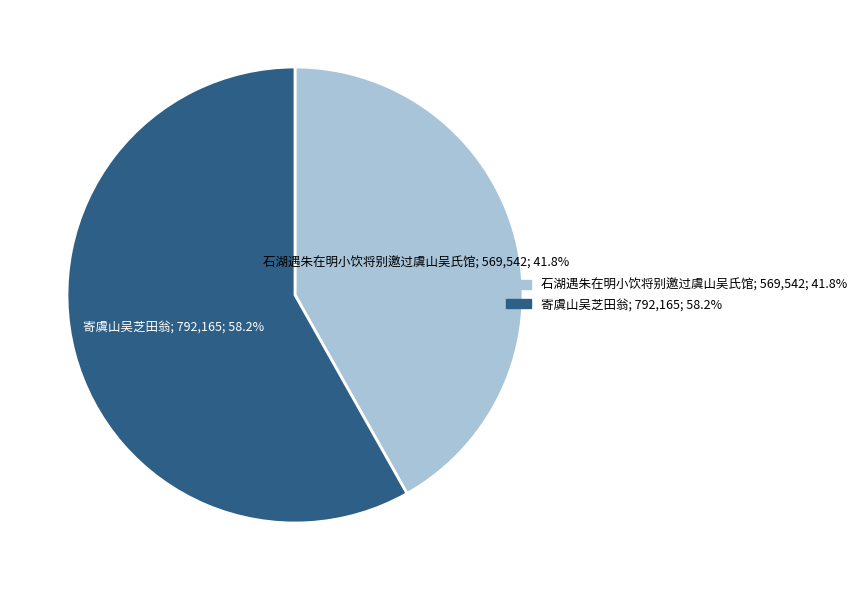

What is the total percentage of 石湖遇朱在明小饮将别邀过虞山吴氏馆 and 寄虞山吴芝田翁?

100.0%